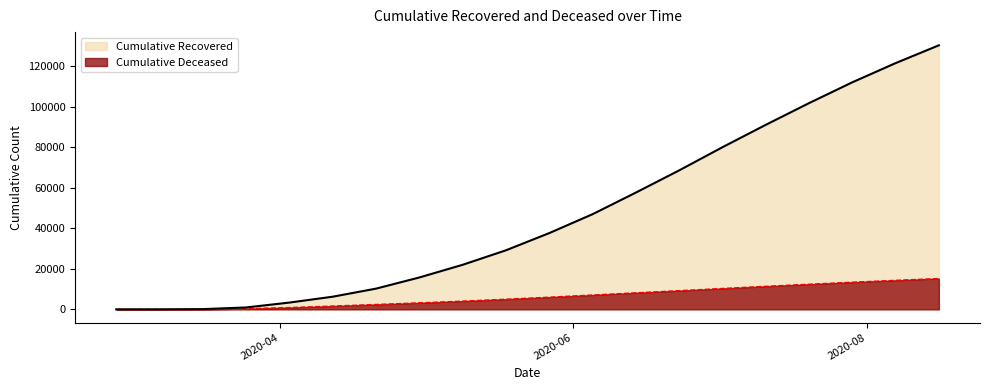

List the series in order of their overall mean, lowest first.

cumulative_deceased, cumulative_recovered